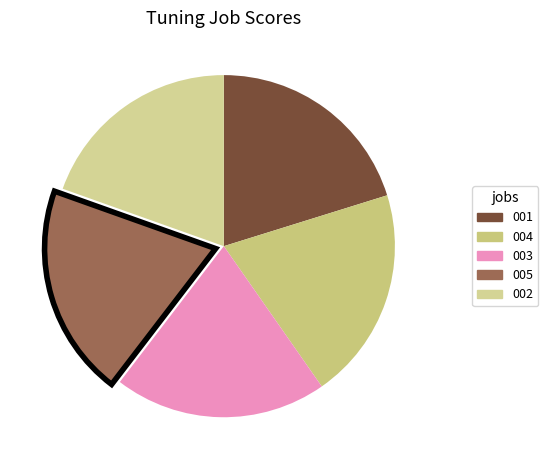

What percentage is the 002 slice, to the nearest percent?

20%